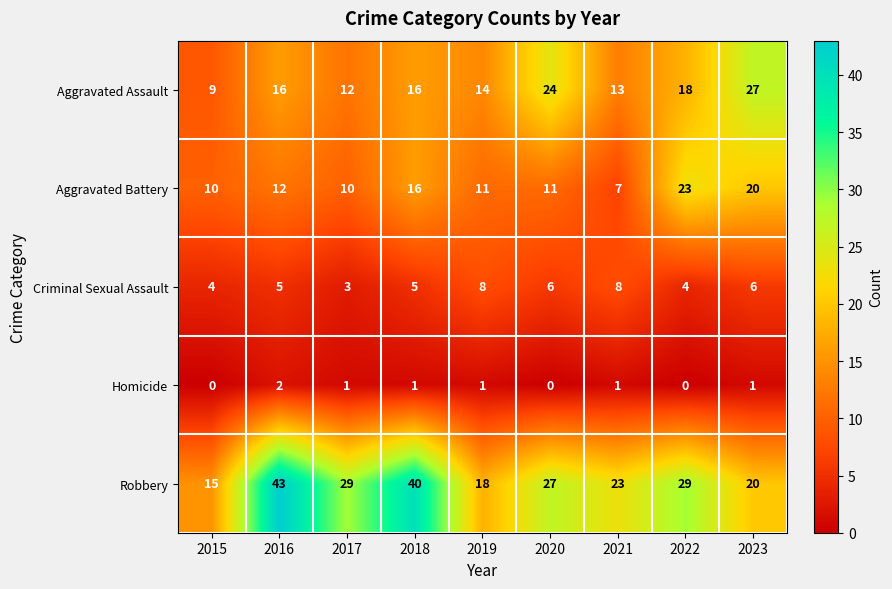

Rank the series by their maximum value, from lowest to highest.

Homicide, Criminal Sexual Assault, Aggravated Battery, Aggravated Assault, Robbery